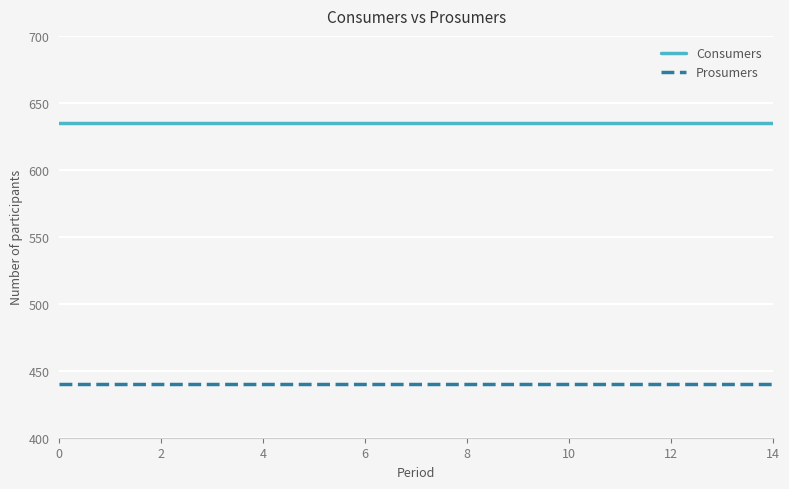

Count the number of data series in this chart.

2